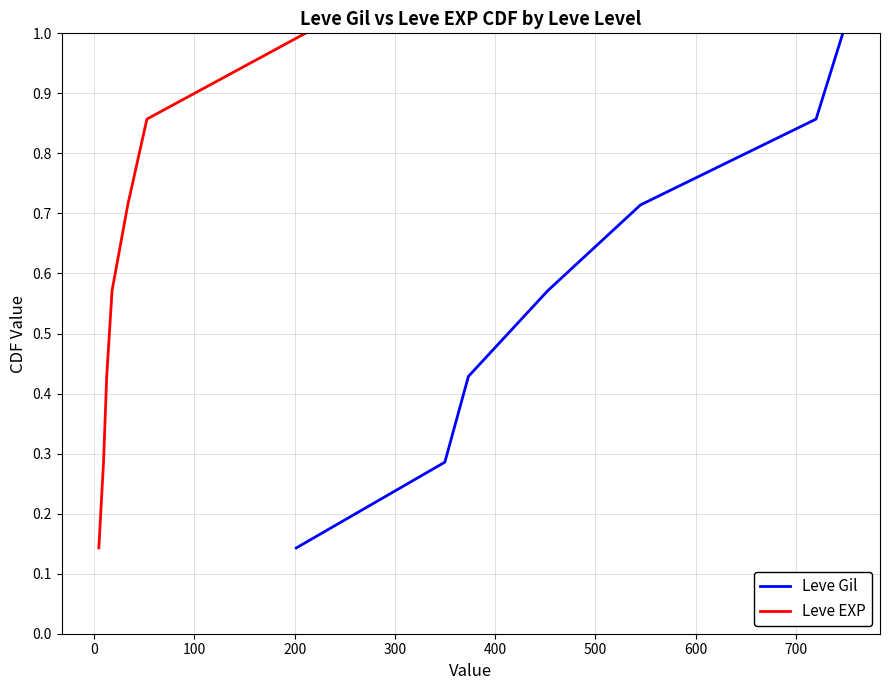

The value of Leve EXP at 500 is 1.6. True or false?

False